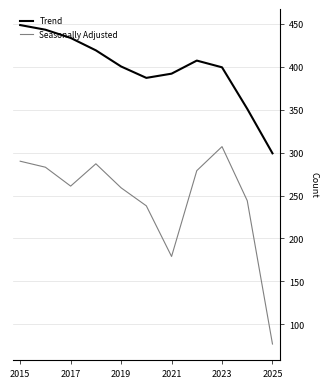

What is the maximum value shown in the chart?

448.6